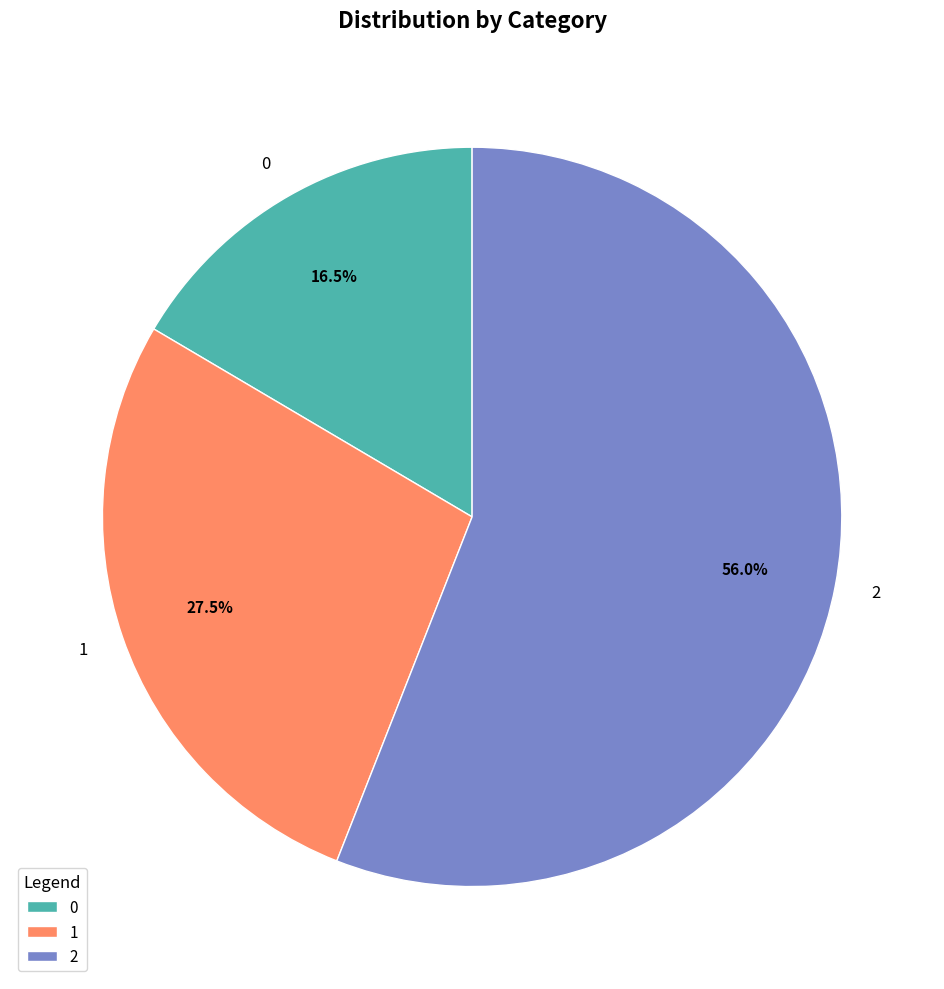

The 0 slice represents 6% of the pie. True or false?

False